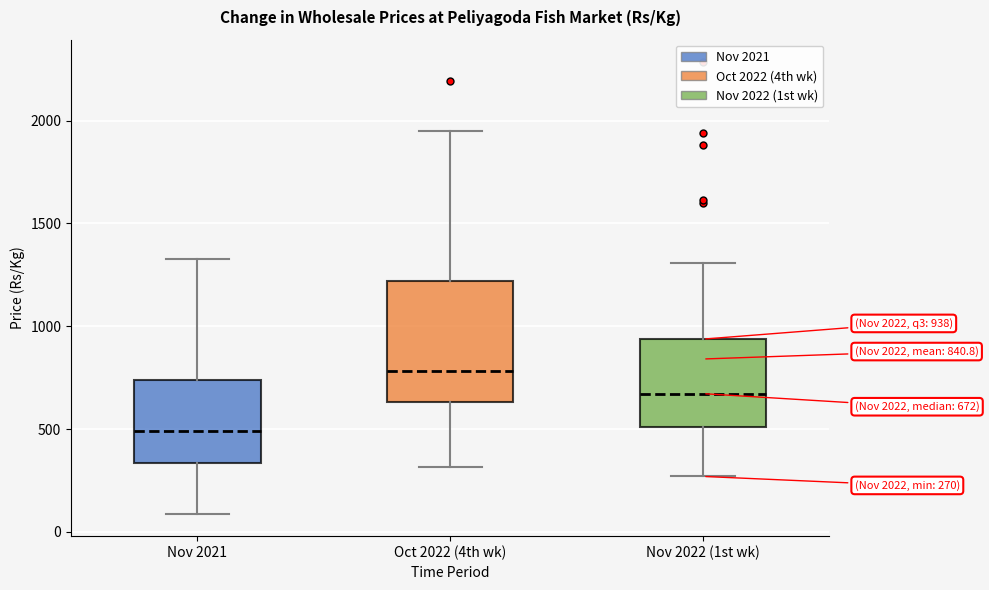

Which box is the tallest, from its lower edge to its upper edge?

Oct 2022 (4th wk)